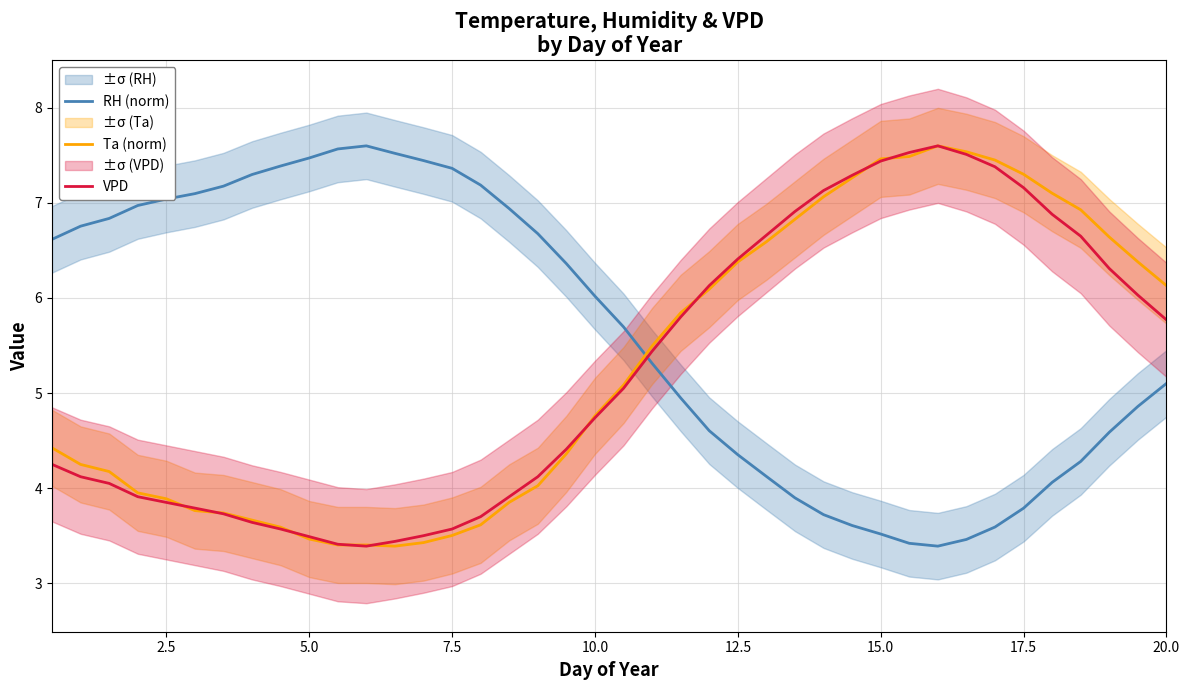

True or false: RH (norm) and Ta (norm) cross at least once.

True